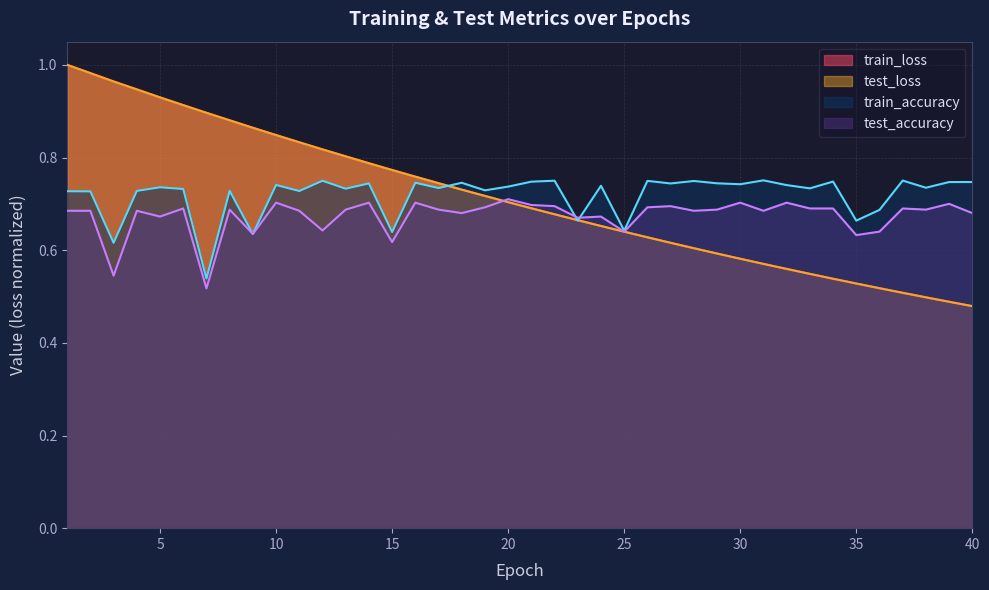

How many lines are shown in the chart?

4